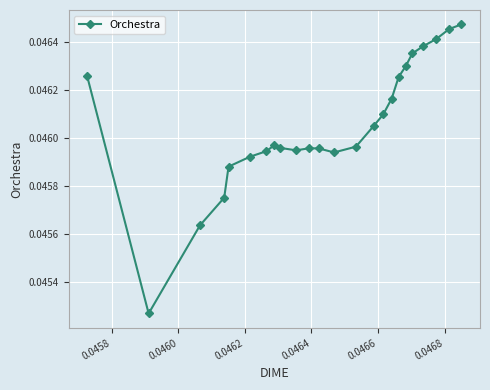

What is the sum of all values?

1.1